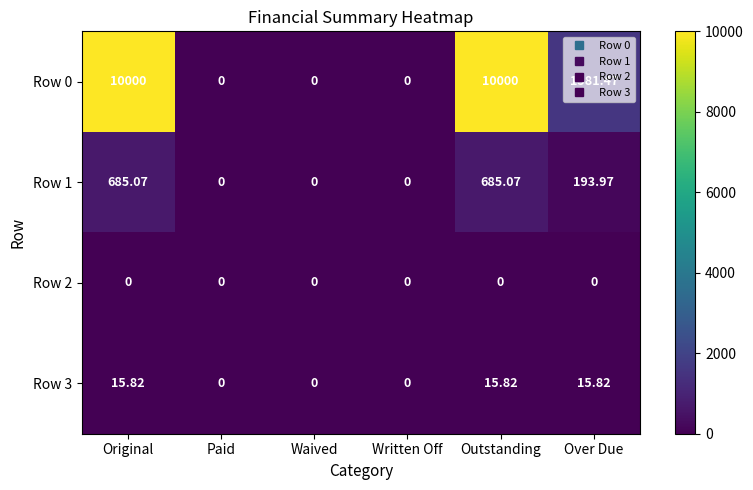

Where does the Row 0 series first go above 1581?

Original